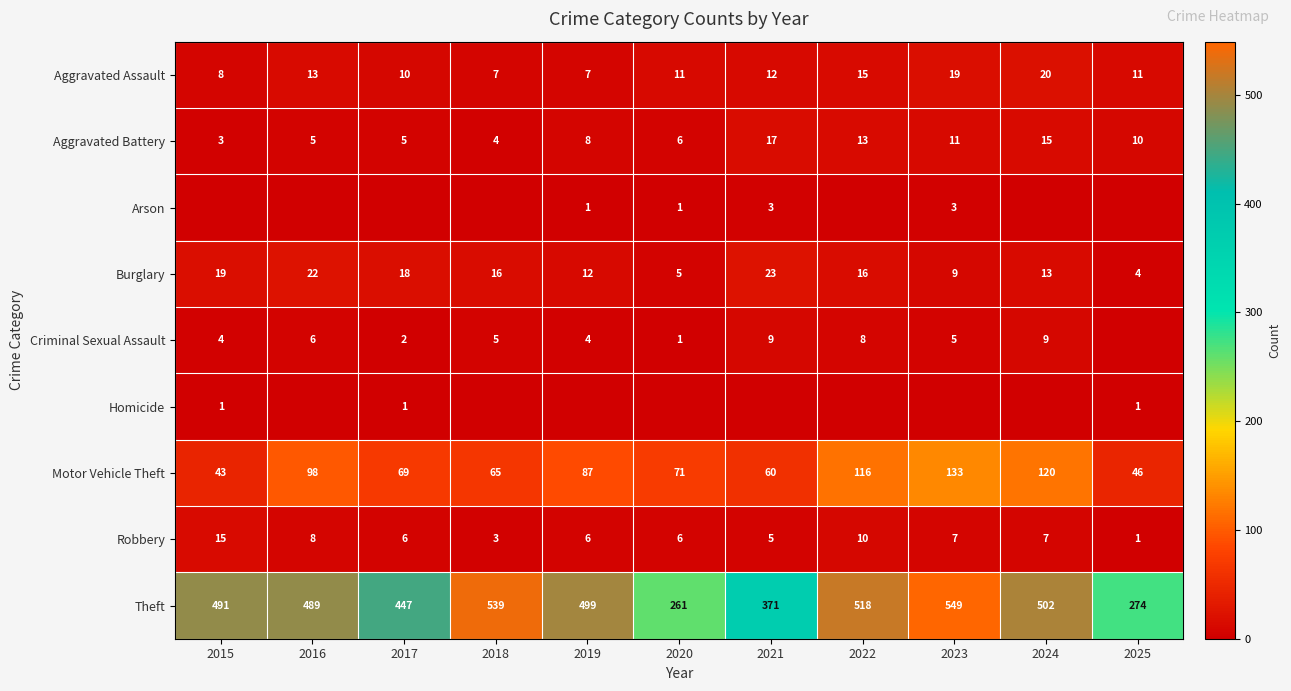

At which label does Motor Vehicle Theft first exceed 71?

2016